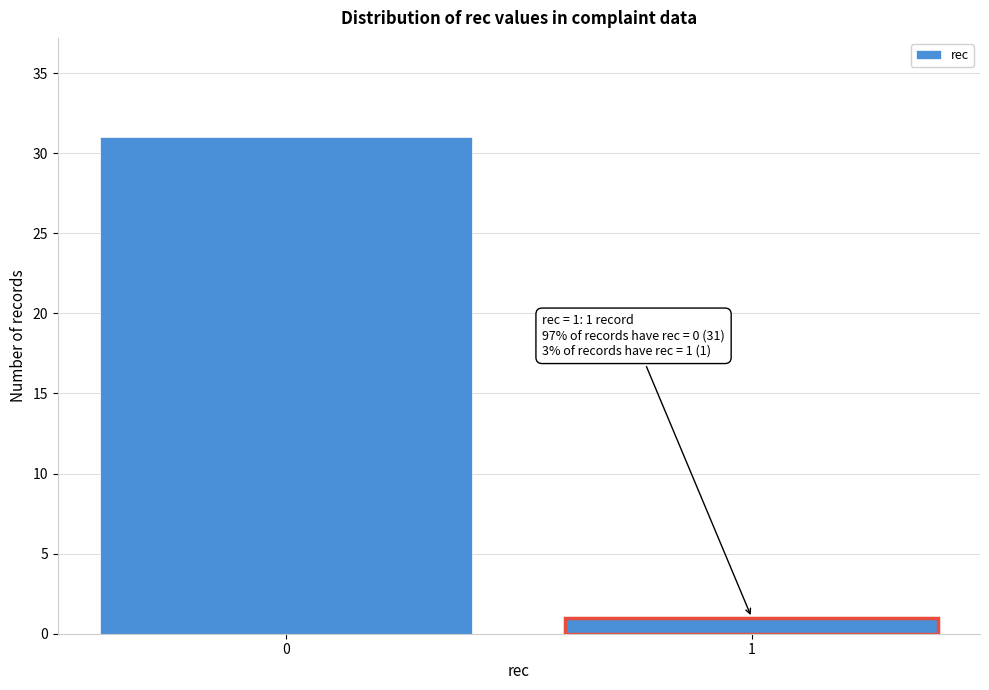

Reading left to right, list all the values displayed in this chart.

0=31	1=1